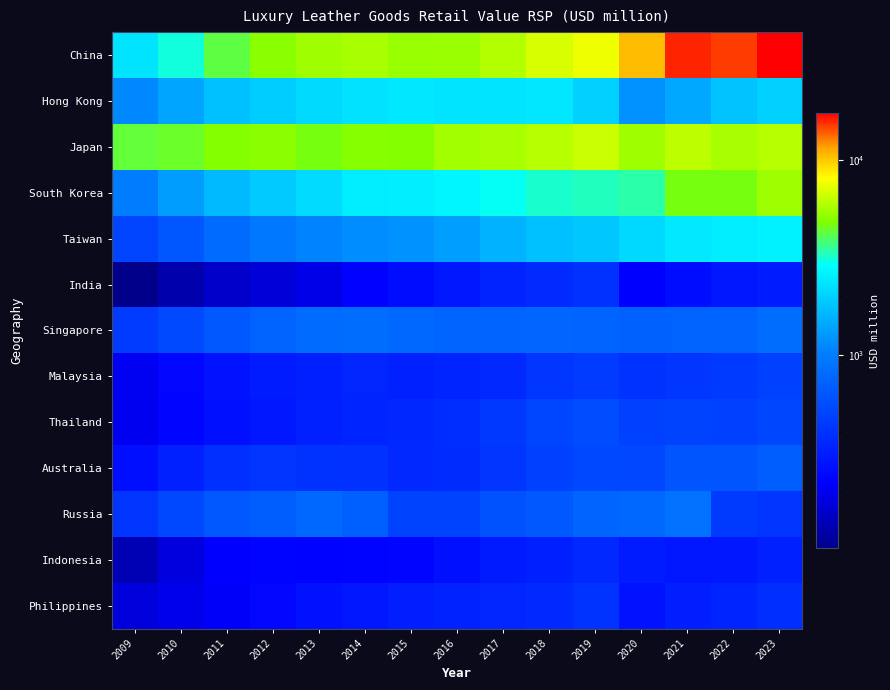

At 2016, list the series in order from largest to smallest.

Japan, China, South Korea, Hong Kong, Taiwan, Singapore, Russia, Thailand, Australia, Malaysia, Philippines, India, Indonesia